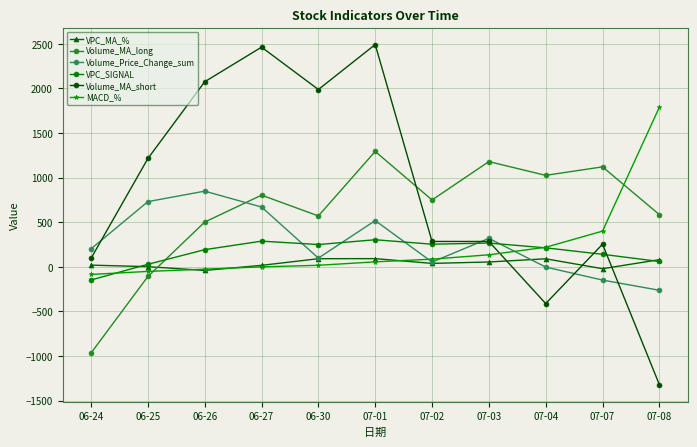

How many lines are shown in the chart?

6